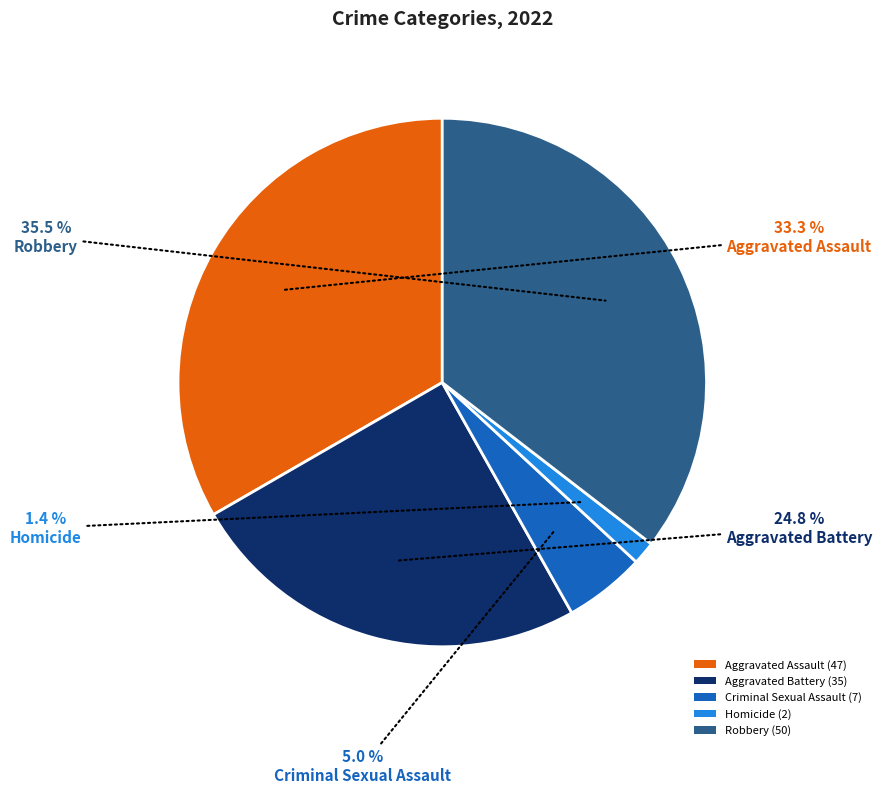

Approximately how many times larger is the value at Aggravated Assault compared to Aggravated Battery?

1.3